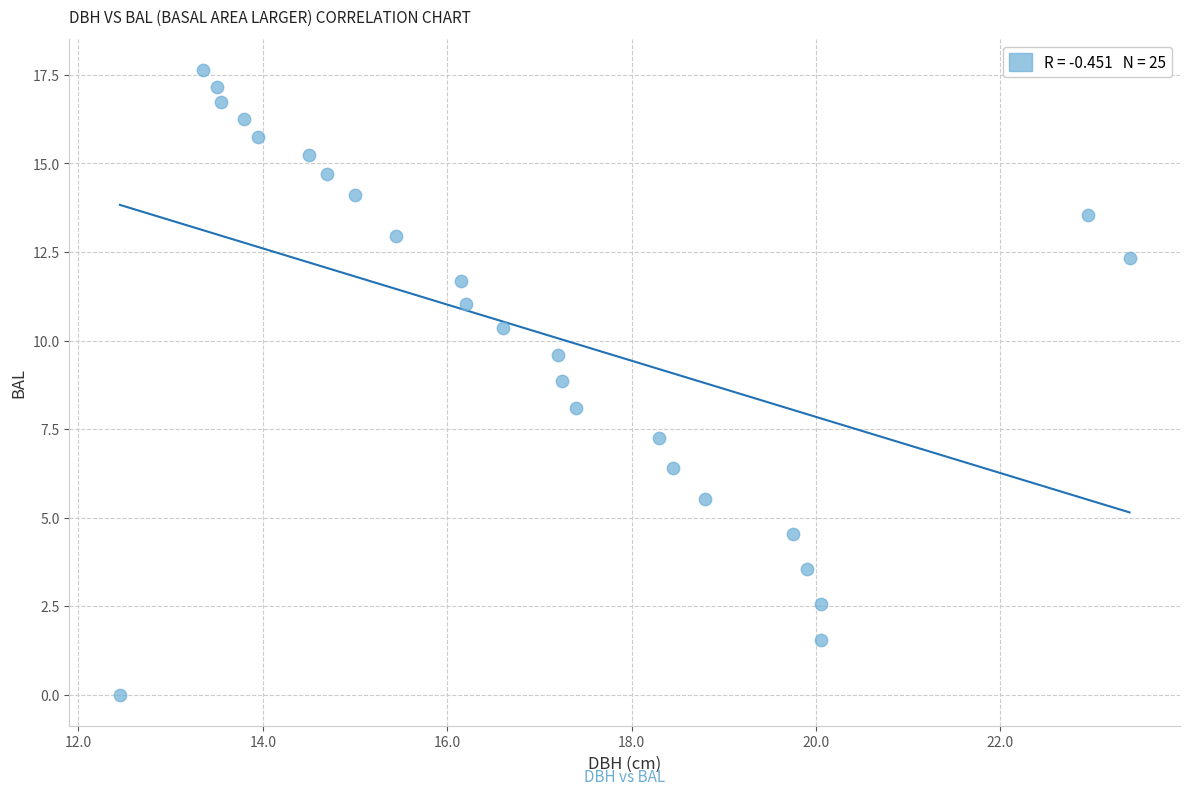

What is the range of Y values (max minus min)?

17.6